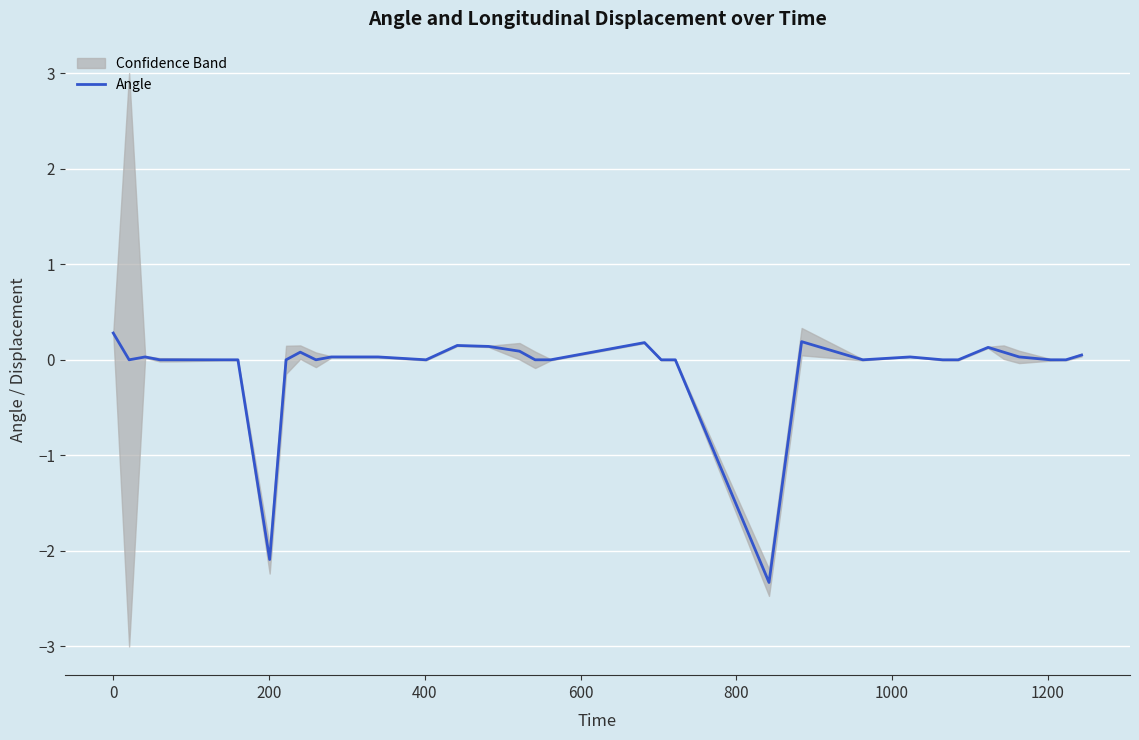

What is the highest value of the Angle series?

0.3